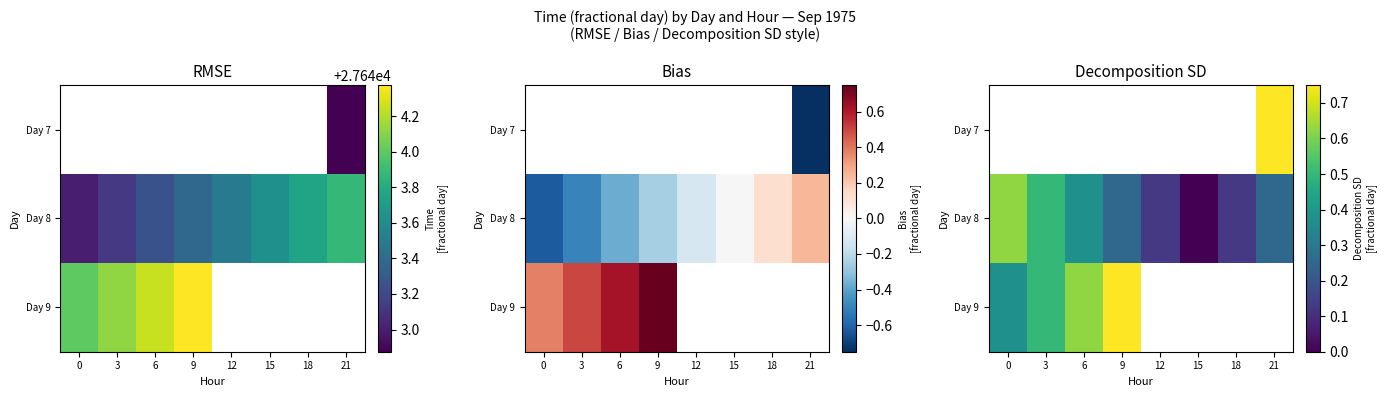

The Day 8 series shows 0.2 at 9. True or false?

True